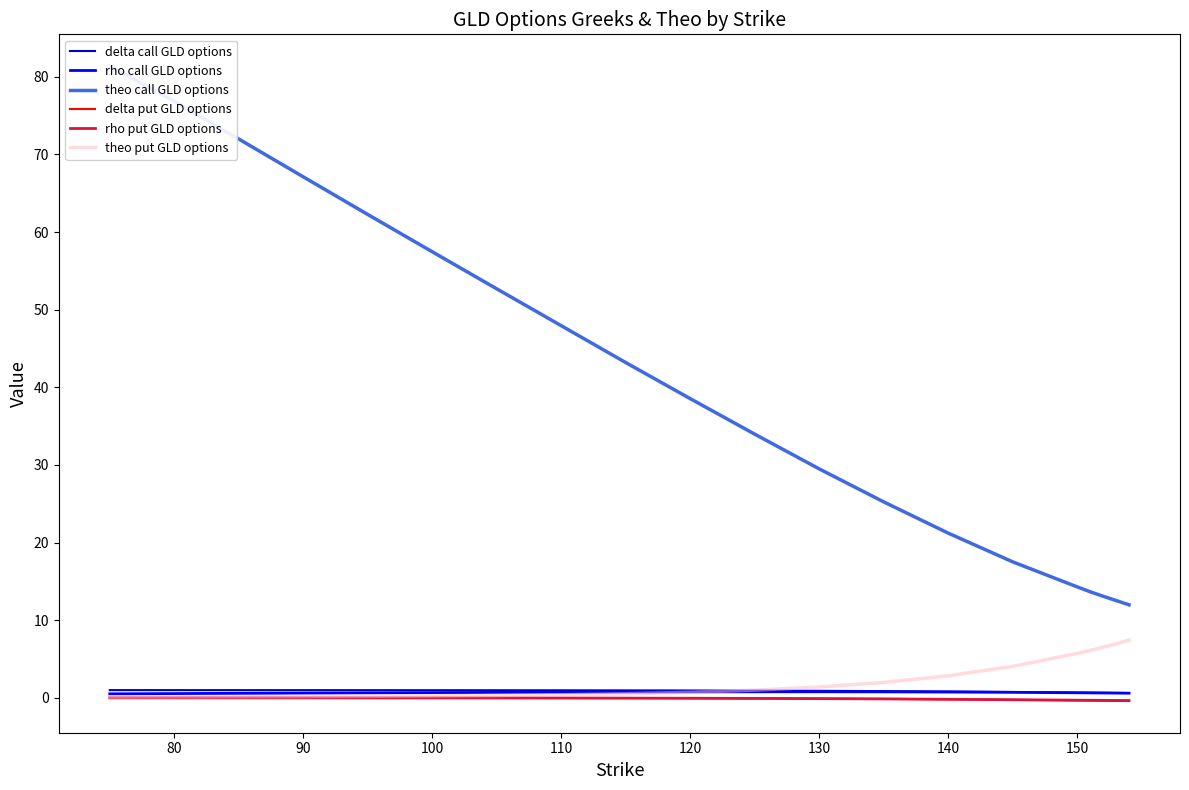

True or false: theo call GLD options and theo put GLD options intersect in this chart.

False